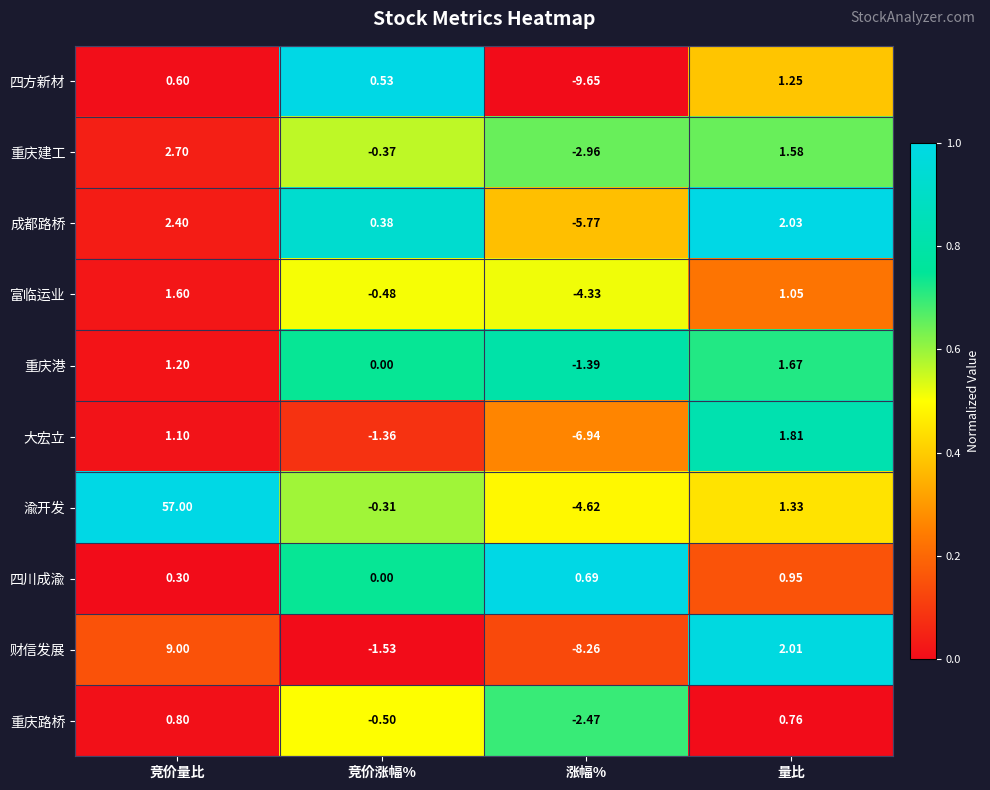

At which category does the chart reach its minimum across all series?

涨幅%